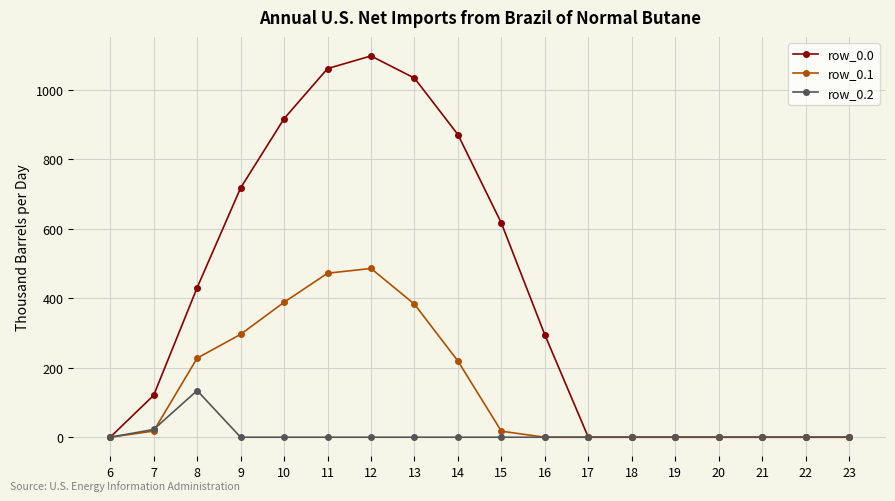

Does the chart display data point markers on the line(s)?

Yes